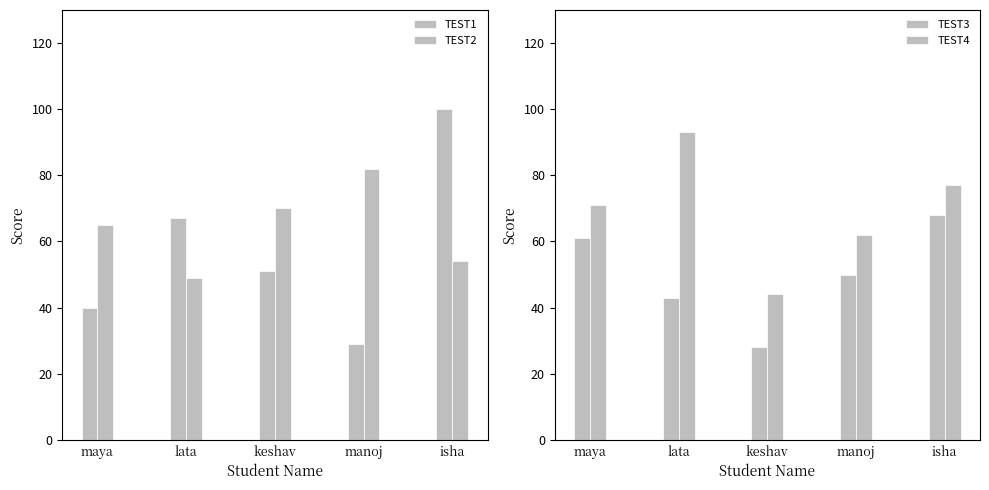

What are all the series names shown in the legend?

TEST1, TEST2, TEST3, TEST4